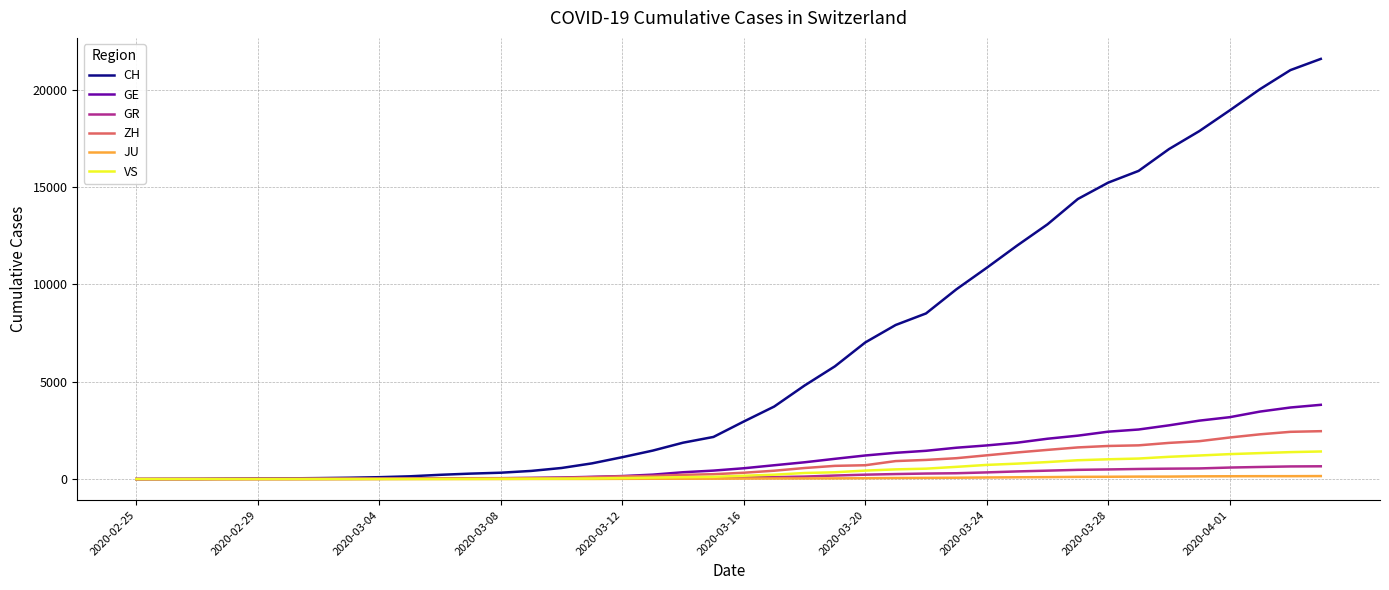

What is the maximum value shown in the chart?

21593